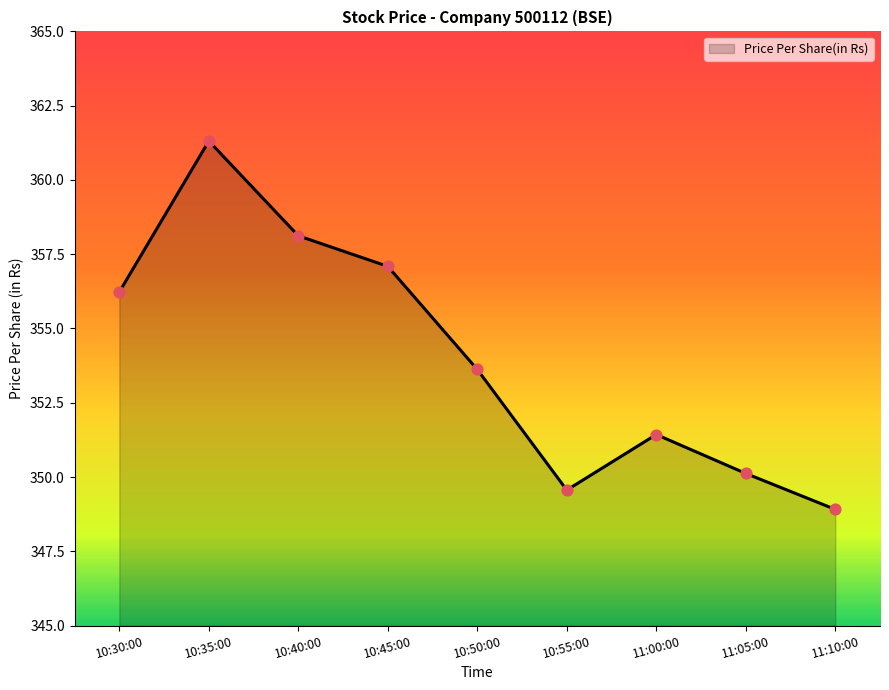

Which has a higher value, 10:30:00 or 10:40:00?

10:40:00